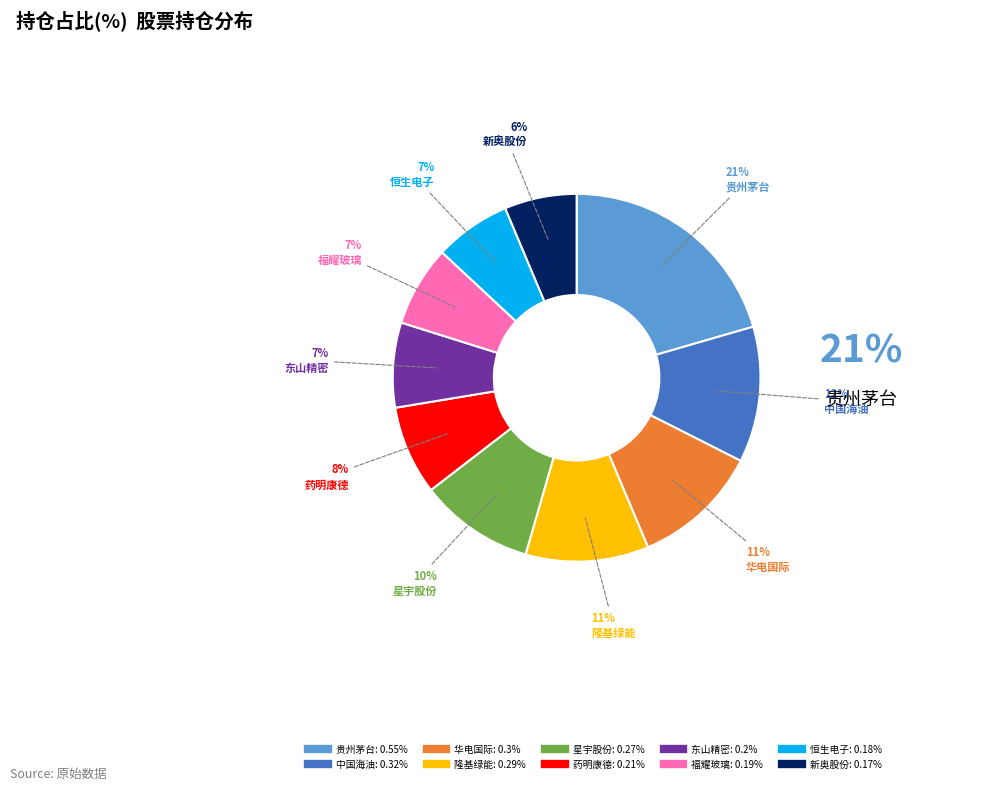

True or false: 东山精密 accounts for 1% of the total.

False